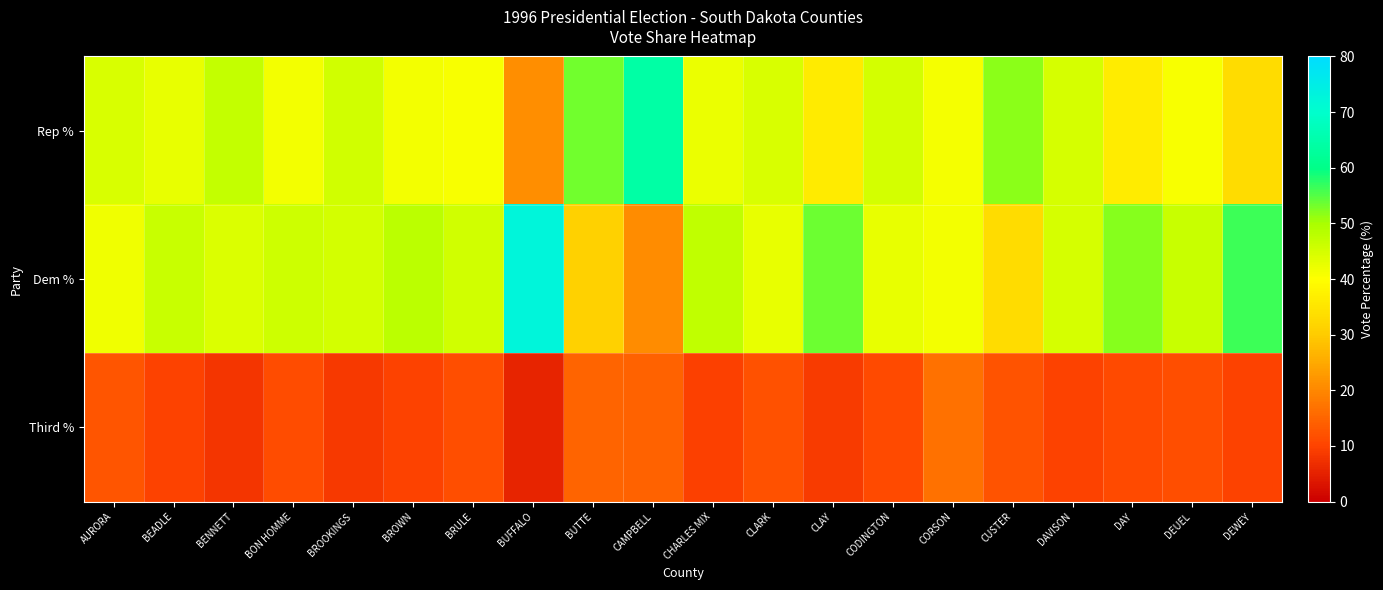

Which series has the largest range (max minus min)?

Dem %